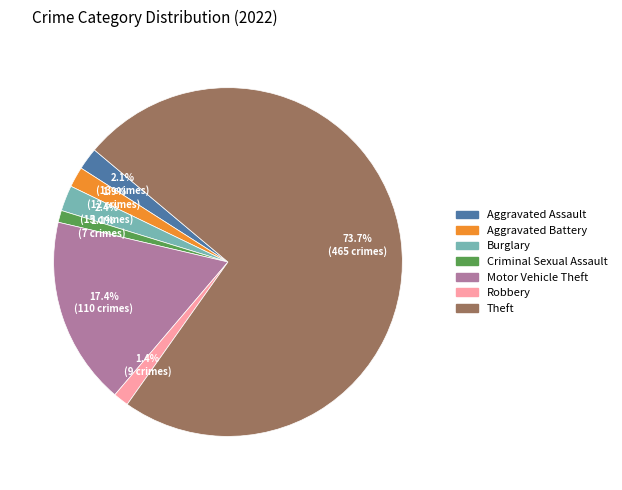

How much of the chart is everything except Aggravated Battery?

98.1%